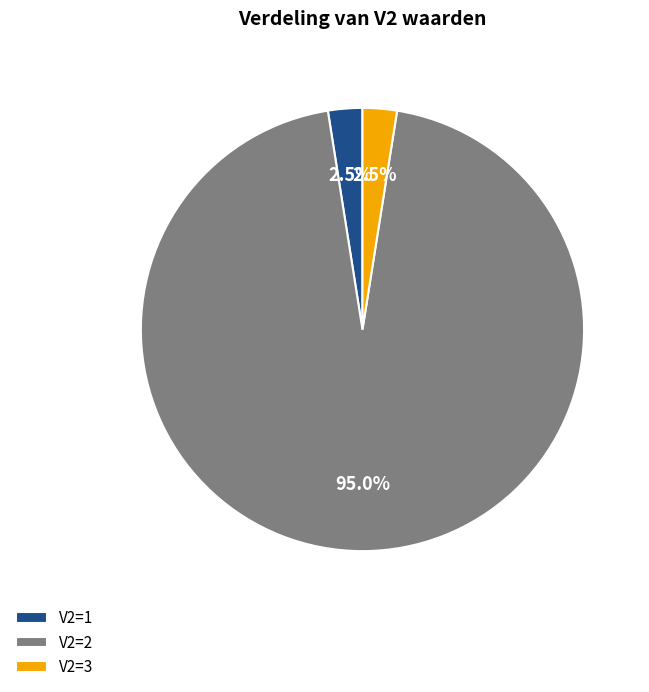

What is the ratio of the value at V2=2 to the value at V2=3?

38.0